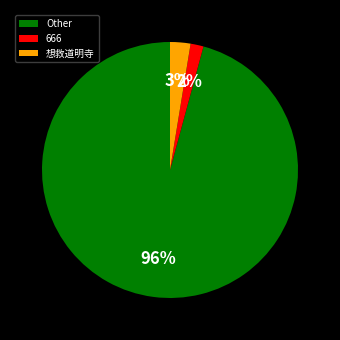

To the nearest percent, what portion does 666 represent?

2%